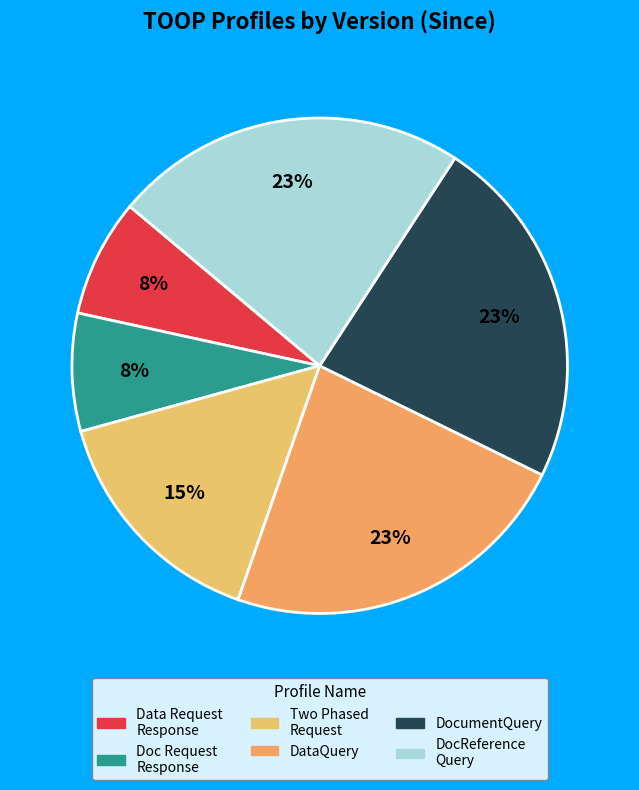

Which category has the biggest portion of the pie?

TOOP DataQuery